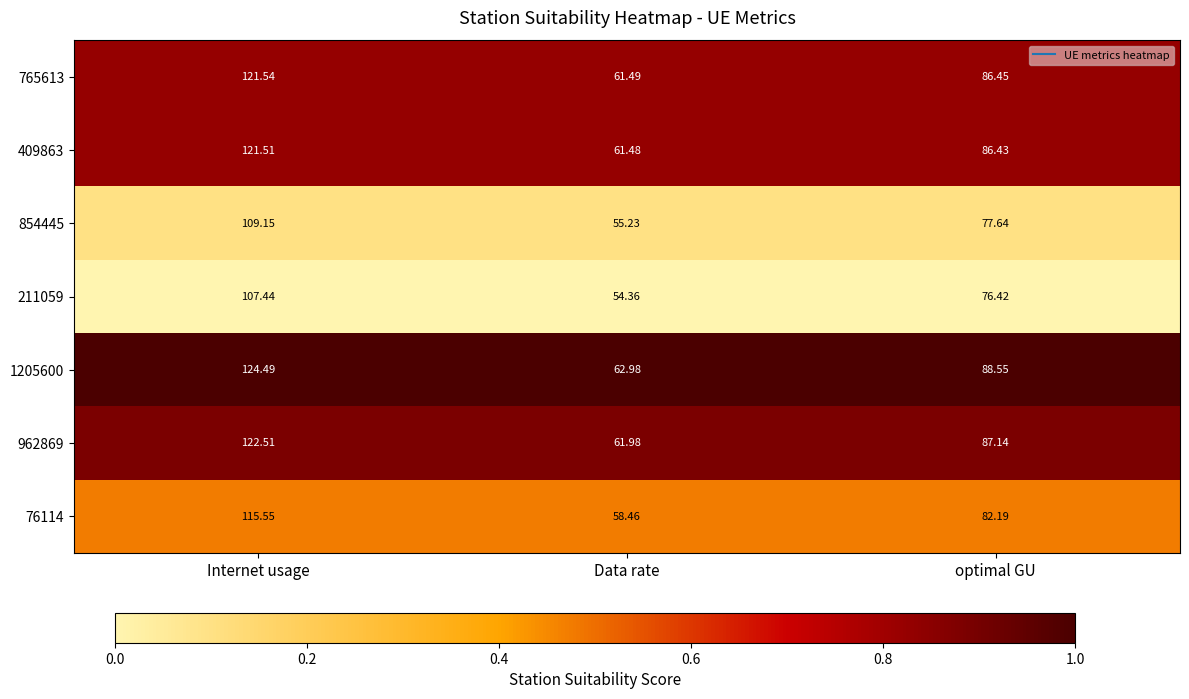

At which category does the chart reach its minimum across all series?

Data rate